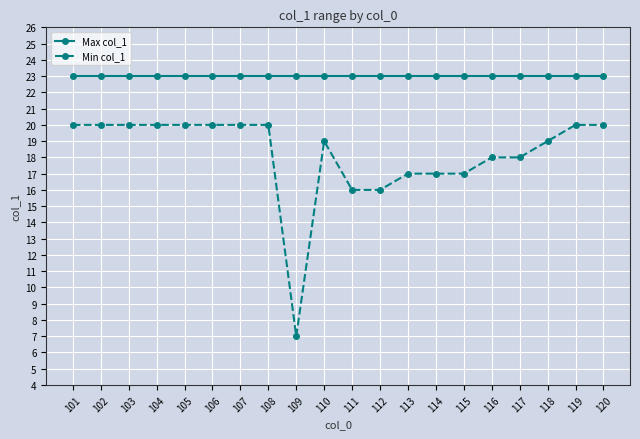

What is the average value of the Min col_1 series?

18